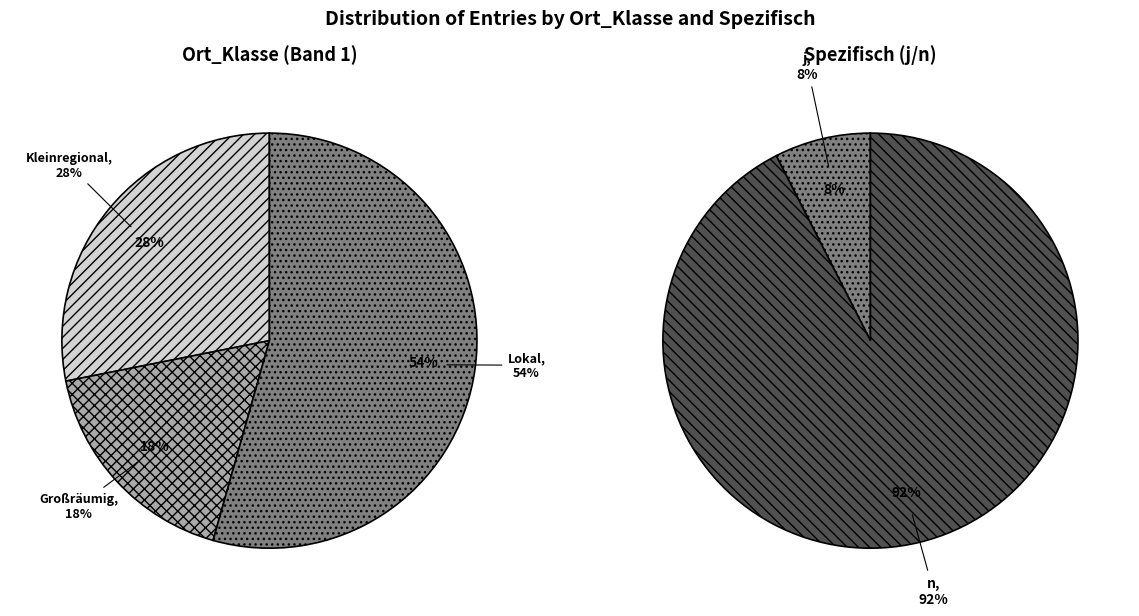

To the nearest percent, what is the average slice percentage?

33%